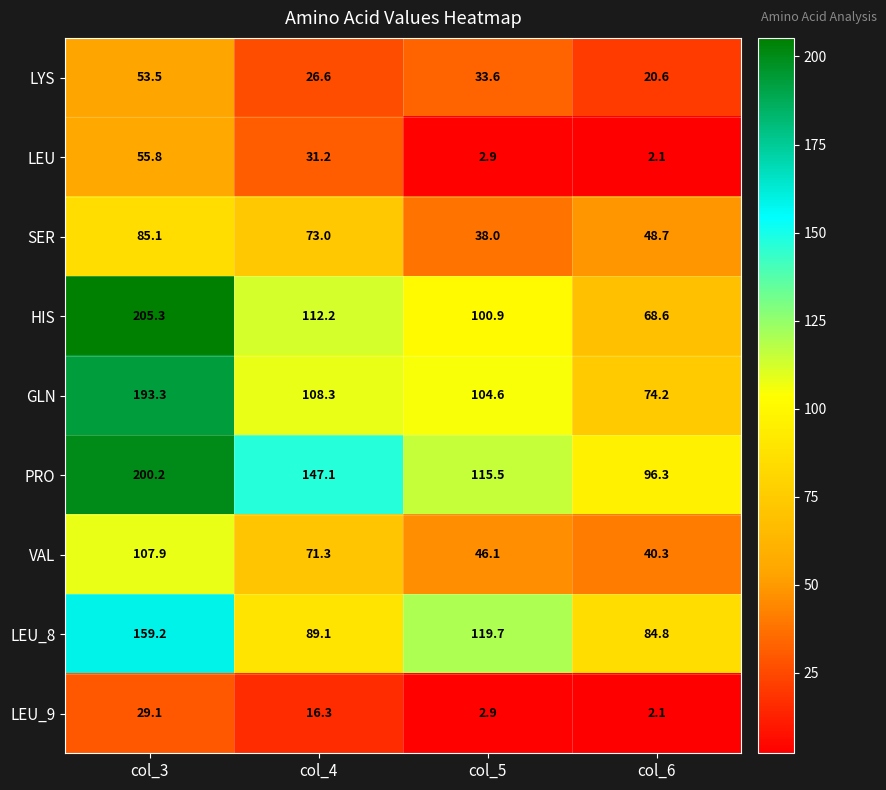

What is the total value across all series at col_3?

1089.4